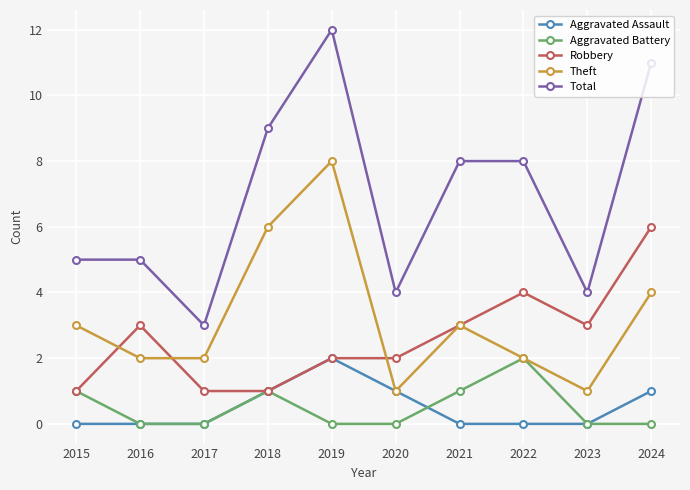

How many distinct data groups are displayed?

5